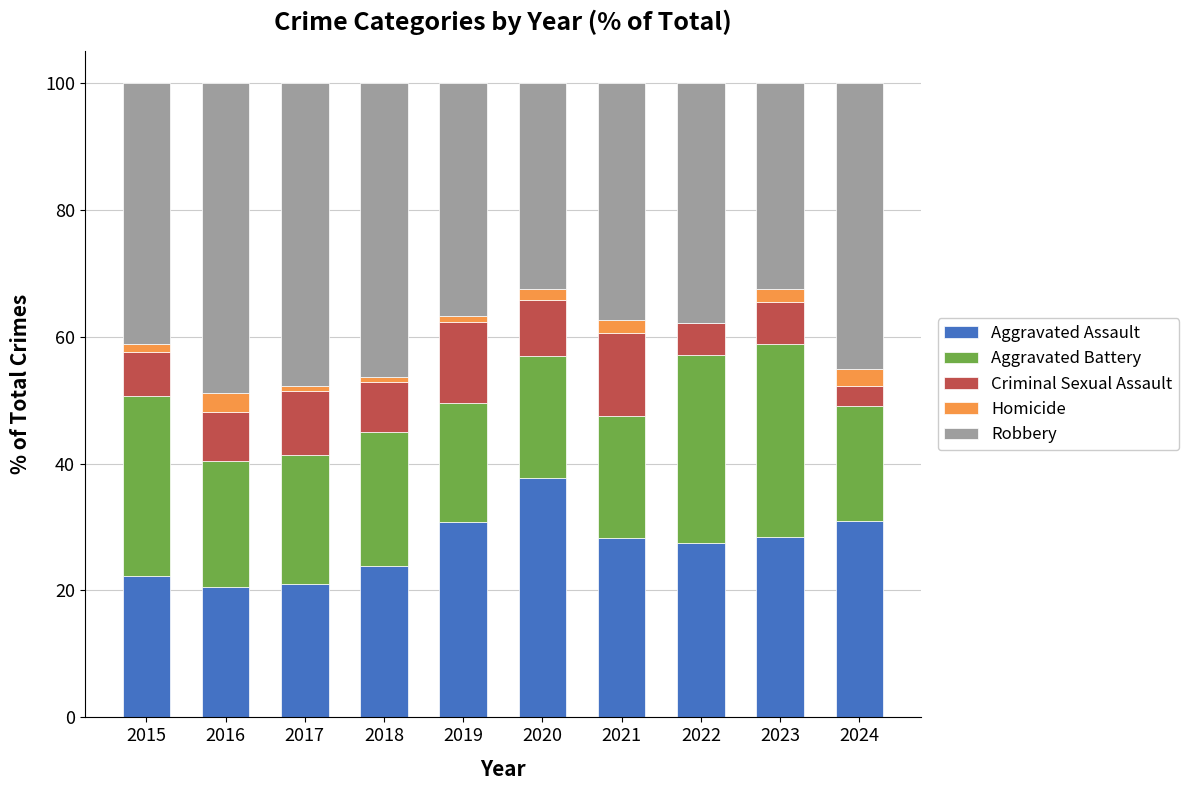

Count the number of categories in the chart.

10